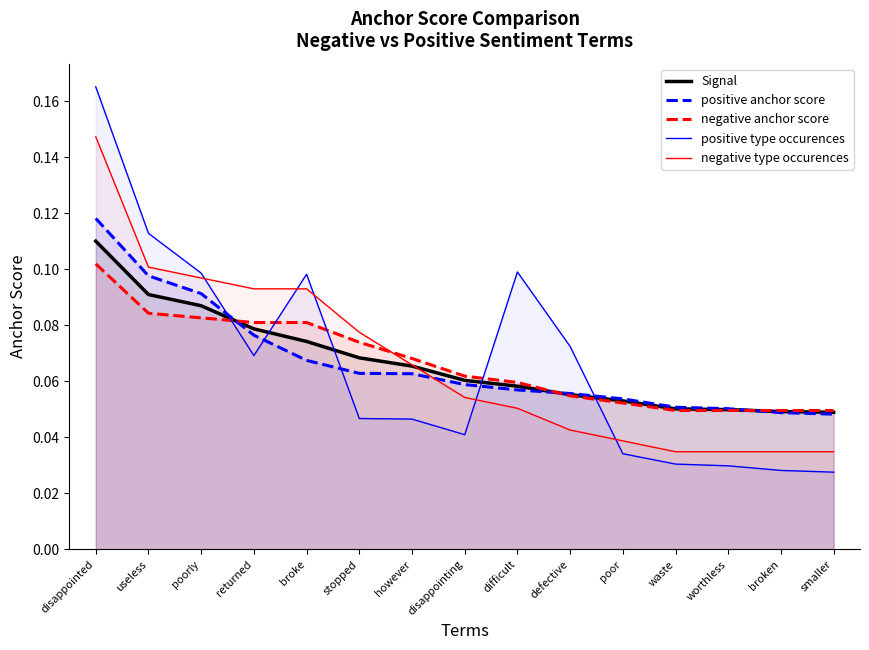

Between useless and poorly, which series saw the biggest shift?

positive type occurences